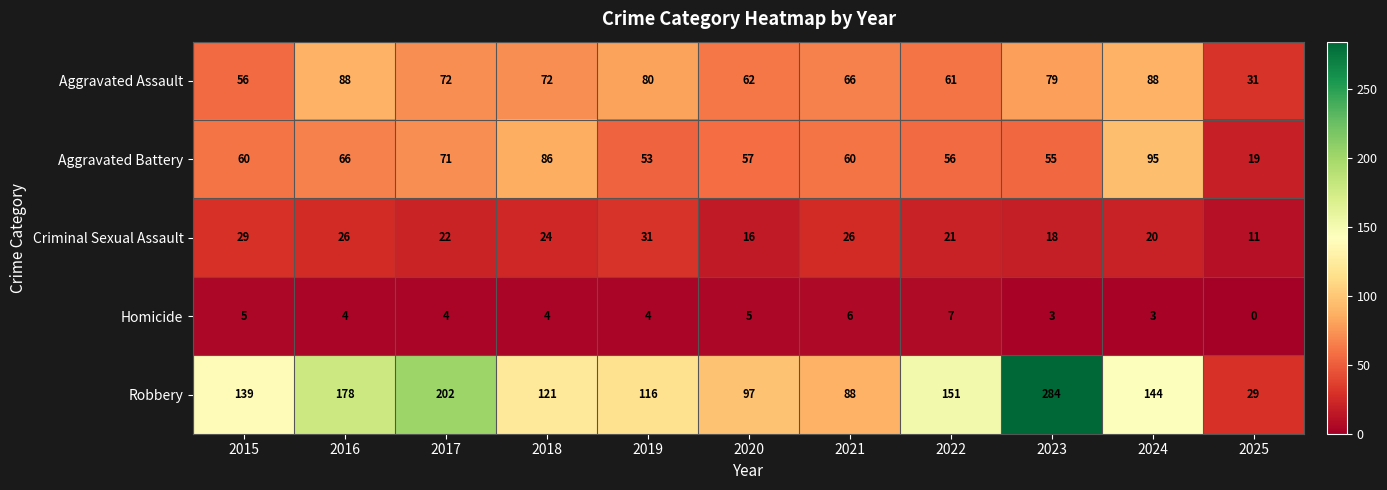

List the series in order of their peak value, highest first.

Robbery, Aggravated Battery, Aggravated Assault, Criminal Sexual Assault, Homicide